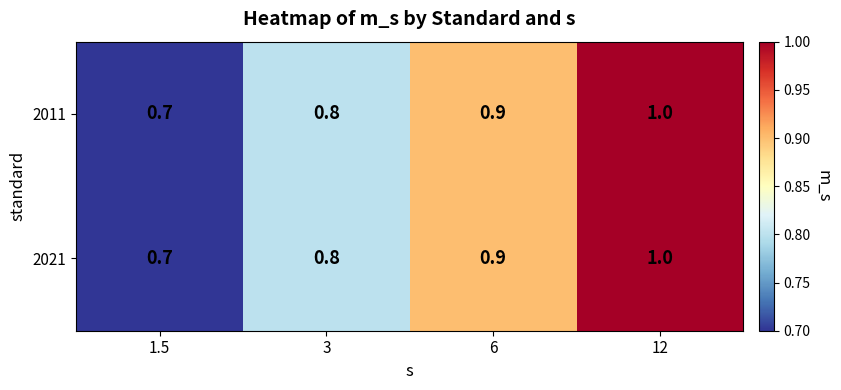

What is the difference between the 2011 values at 12 and 1.5?

0.3